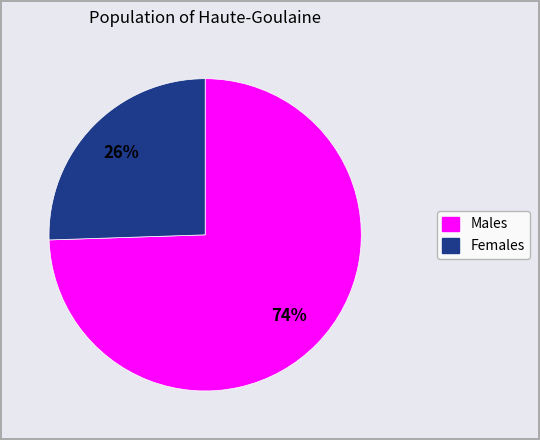

To the nearest percent, what is the average slice percentage?

50%